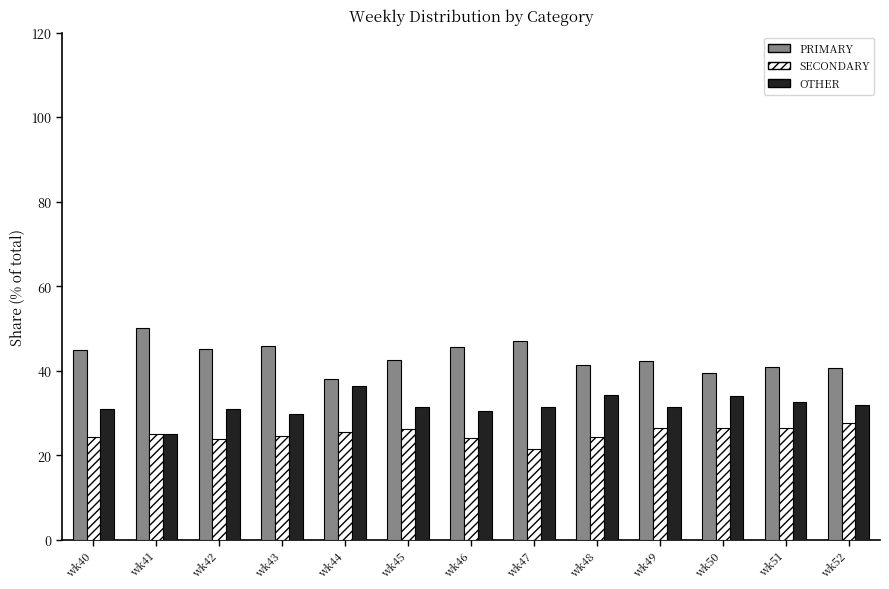

What are all the series names shown in the legend?

PRIMARY, SECONDARY, OTHER